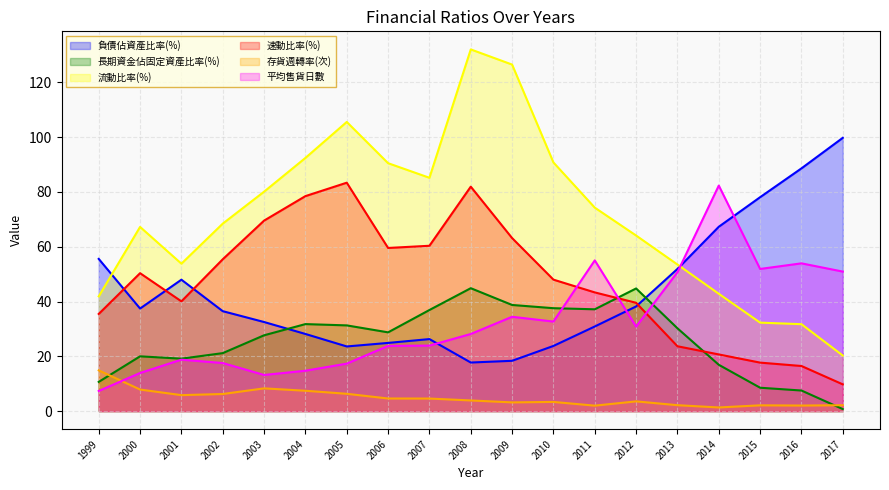

Reading left to right, extract all data points from this chart.

負債佔資產比率(%): 55.6	37.4	48.0	36.5	32.5	28.2	23.6	24.9	26.3	17.7	18.4	23.8	30.9	38.2	51.9	67.3	78.1	88.6	99.8
長期資金佔固定資產比率(%): 10.7	20.0	19.1	21.2	27.7	31.8	31.3	28.7	36.9	44.9	38.7	37.6	37.2	44.8	30.2	16.9	8.5	7.5	0.7
流動比率(%): 41.9	67.2	53.8	68.4	80.1	92.4	105.6	90.5	85.2	132.0	126.5	90.8	74.3	64.1	53.5	42.8	32.3	31.7	20.3
速動比率(%): 35.5	50.3	40.1	55.4	69.5	78.5	83.4	59.6	60.4	81.9	63.2	48.0	43.3	39.5	23.7	20.7	17.7	16.5	9.8
存貨週轉率(次): 14.9	7.9	5.8	6.2	8.3	7.4	6.3	4.6	4.6	3.9	3.2	3.4	2.0	3.5	2.2	1.3	2.1	2.0	2.1
平均售貨日數: 7.4	13.9	18.8	17.5	13.2	14.7	17.3	23.8	23.9	28.1	34.4	32.7	55.0	30.8	50.7	82.3	51.9	53.9	50.9